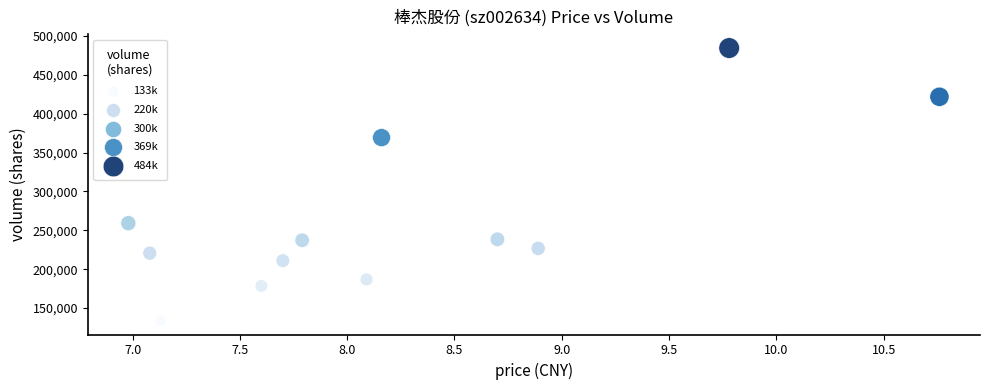

What Y value in the scatter plot is closest to 308937?

259131